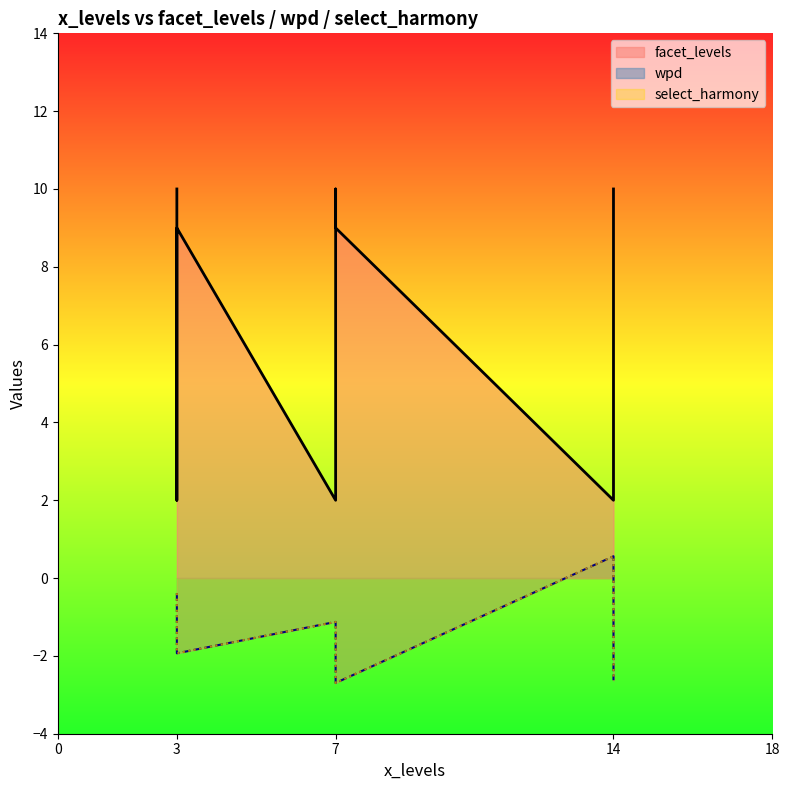

What is the difference between the maximum and minimum values in the wpd series?

3.3